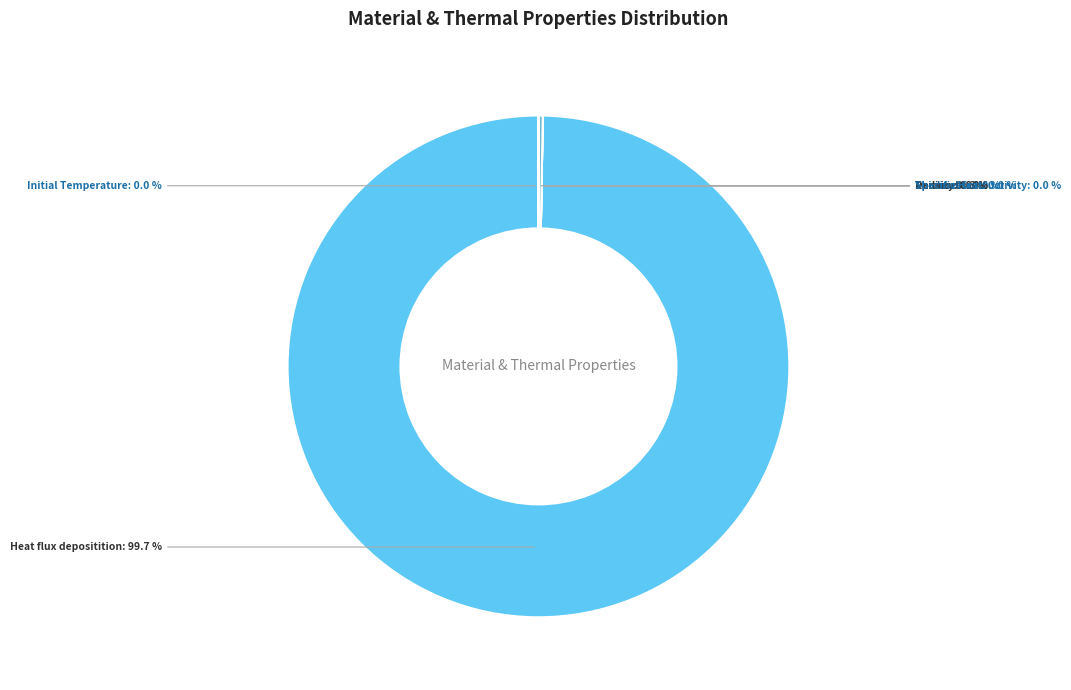

Count the number of slices in the pie.

7